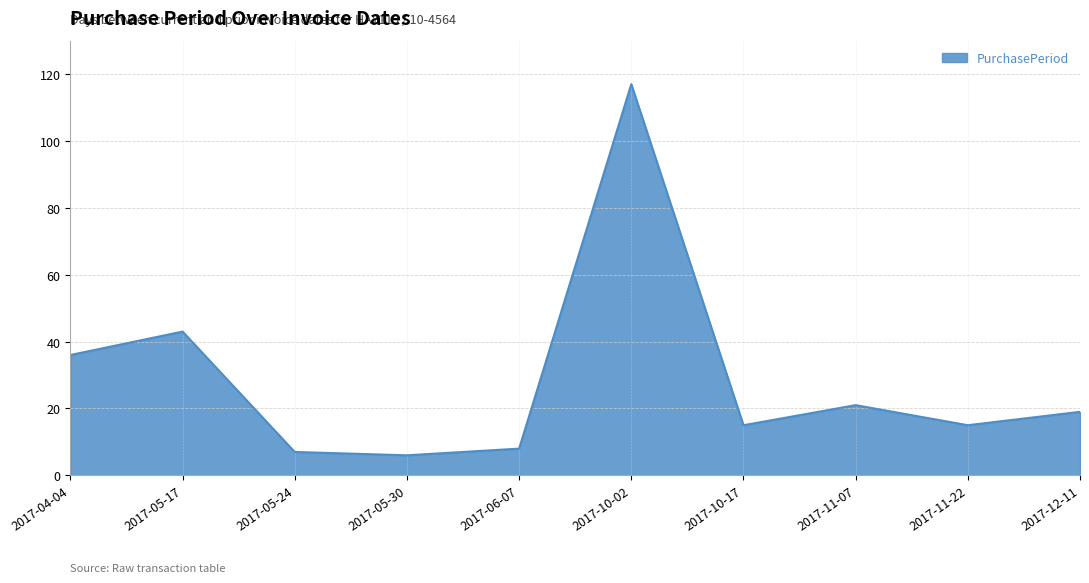

How many lines are shown in the chart?

1